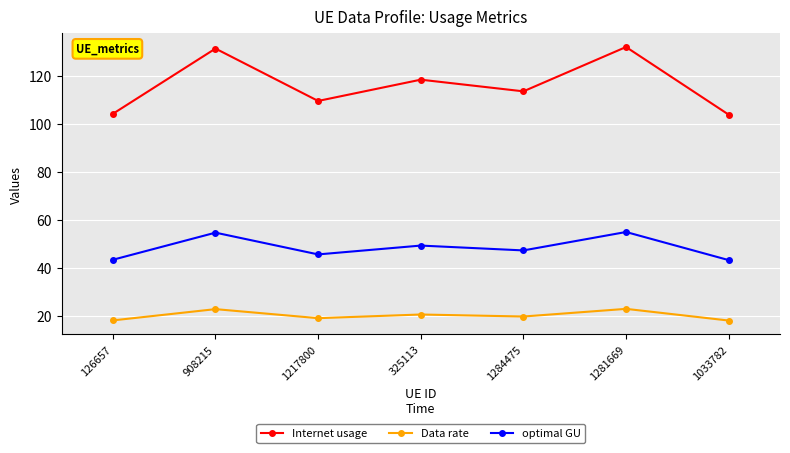

How many interior local valleys does the Internet usage series have?

2